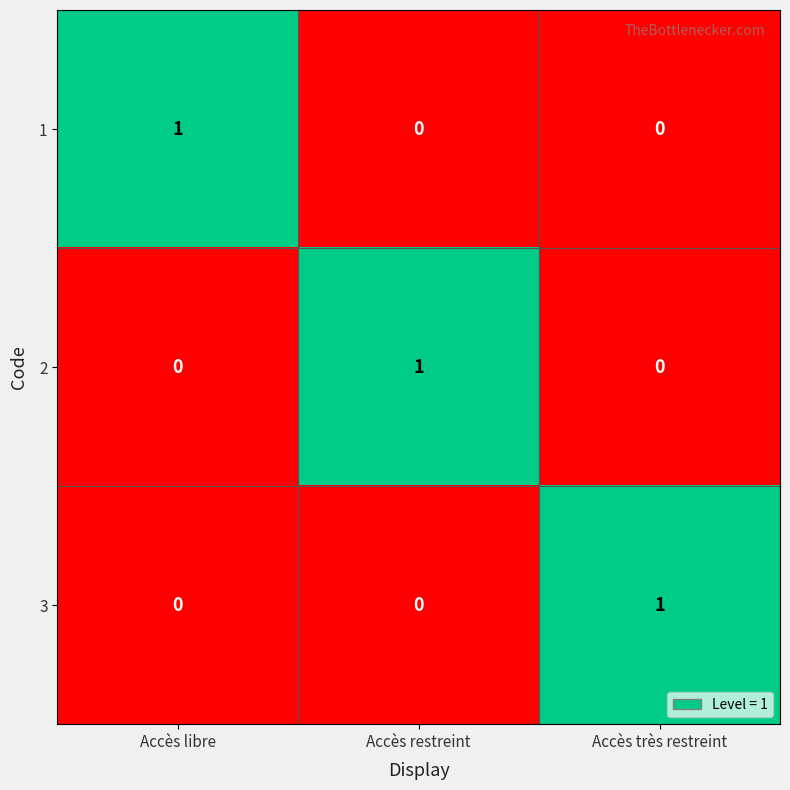

Which category has the highest value in the 1 series?

Accès libre